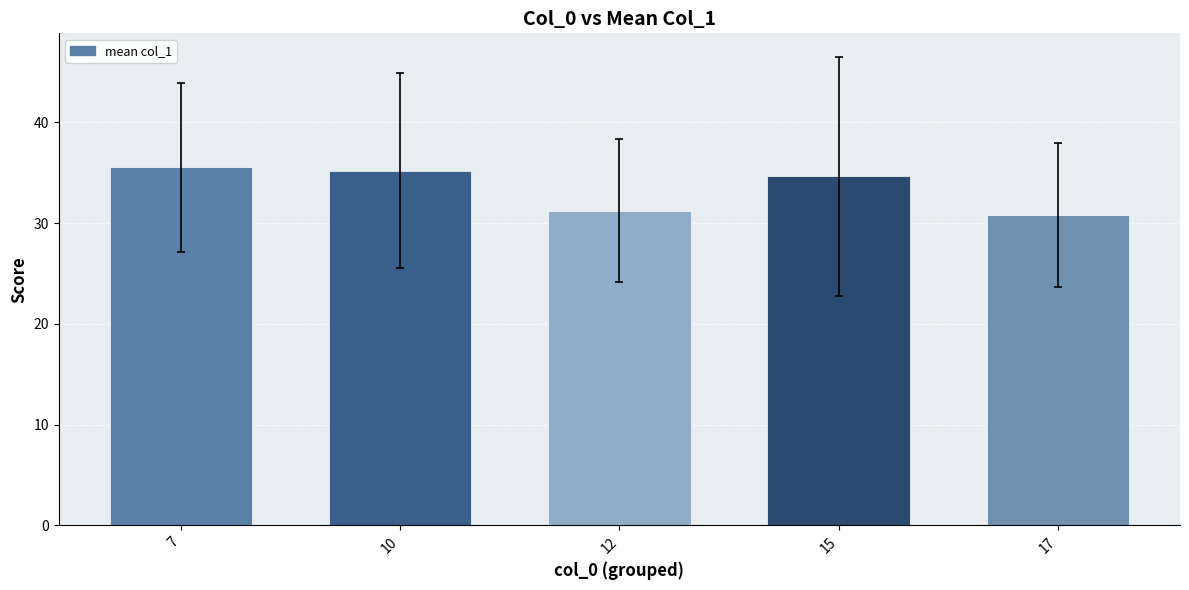

Which label corresponds to the smallest value in the chart?

17